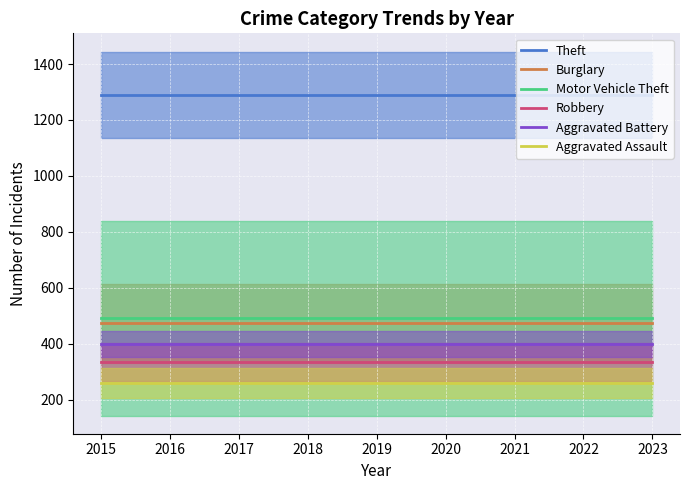

True or false: Aggravated Battery and Theft cross at least once.

False